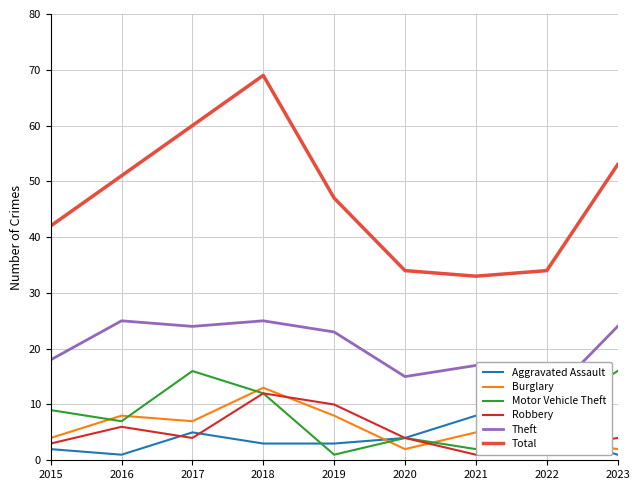

At which category is the sum across all series the highest?

2018